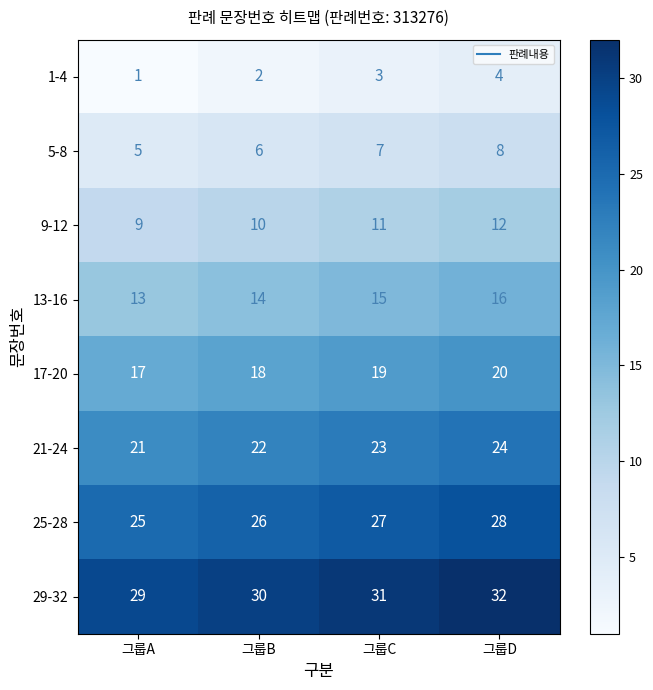

What is the greatest value displayed?

32